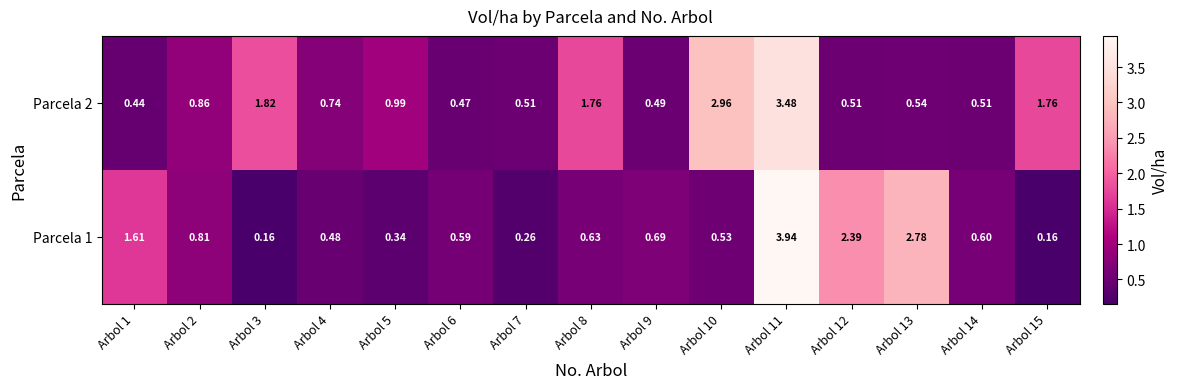

At Arbol 9, list the series in order from smallest to largest.

Parcela 2, Parcela 1